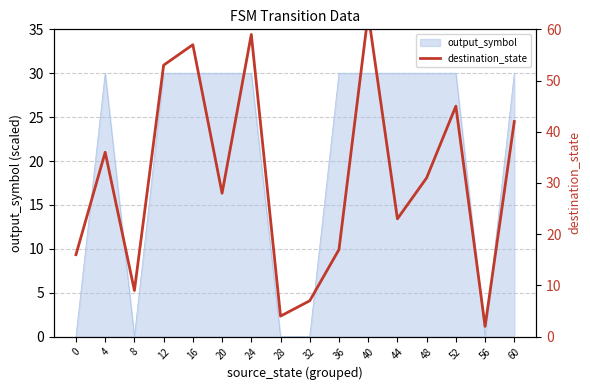

What is the change in value from 0 to 20?

+12